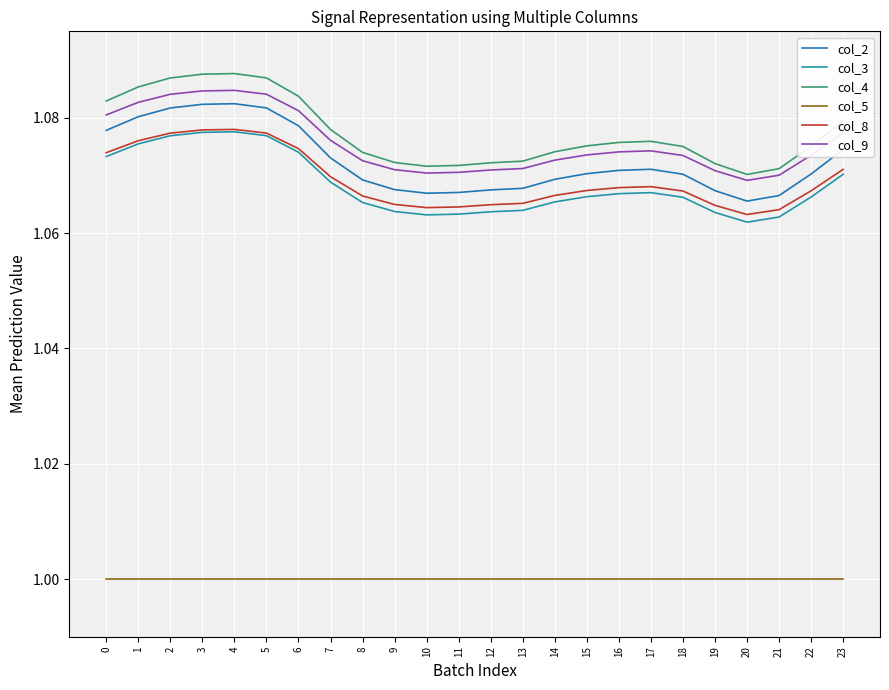

What is the value of the col_5 point at the 17th from the left?

1.0